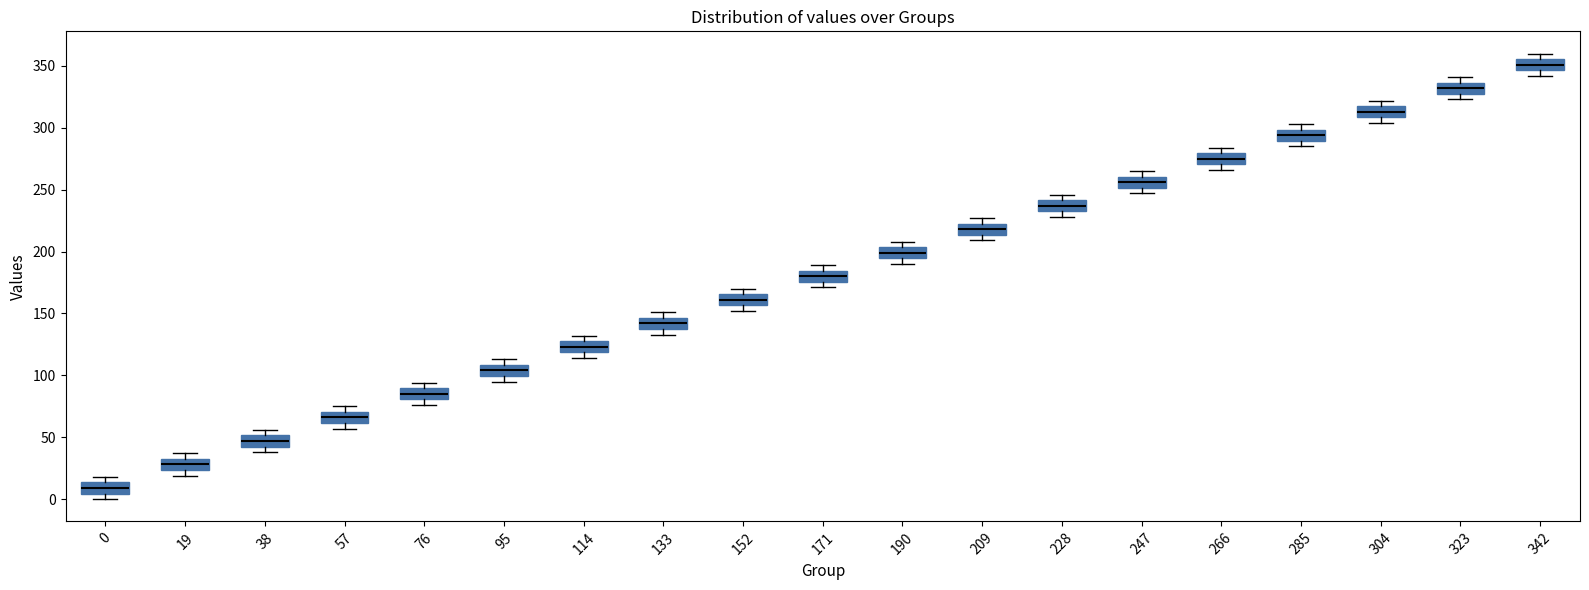

Reading left to right, transcribe this box plot: for each box, give where its median line is, the range the box spans, and where its two whiskers end, as read against the y-axis. The values are not printed on the chart, so give them approximately, as read against the axis.

0: median 10, box 5 to 15, whiskers 0 to 20
19: median 30, box 25 to 35, whiskers 20 to 35 (just above the box's upper edge)
38: median 45 (inside the box), box 45 to 50, whiskers 40 to 55
57: median 65, box 60 to 70, whiskers 55 to 75
76: median 85, box 80 to 90, whiskers 75 to 95
95: median 105, box 100 to 110, whiskers 95 to 115
114: median 125, box 120 to 130, whiskers 115 to 130 (just above the box's upper edge)
133: median 140 (inside the box), box 140 to 145, whiskers 135 to 150
152: median 160, box 155 to 165, whiskers 150 to 170
171: median 180, box 175 to 185, whiskers 170 to 190
190: median 200, box 195 to 205, whiskers 190 to 210
209: median 220, box 215 to 225, whiskers 210 to 225 (just above the box's upper edge)
228: median 235 (inside the box), box 235 to 240, whiskers 230 to 245
247: median 255, box 250 to 260, whiskers 245 to 265
266: median 275, box 270 to 280, whiskers 265 to 285
285: median 295, box 290 to 300, whiskers 285 to 305
304: median 315, box 310 to 320, whiskers 305 to 320 (just above the box's upper edge)
323: median 330 (inside the box), box 330 to 335, whiskers 325 to 340
342: median 350, box 345 to 355, whiskers 340 to 360